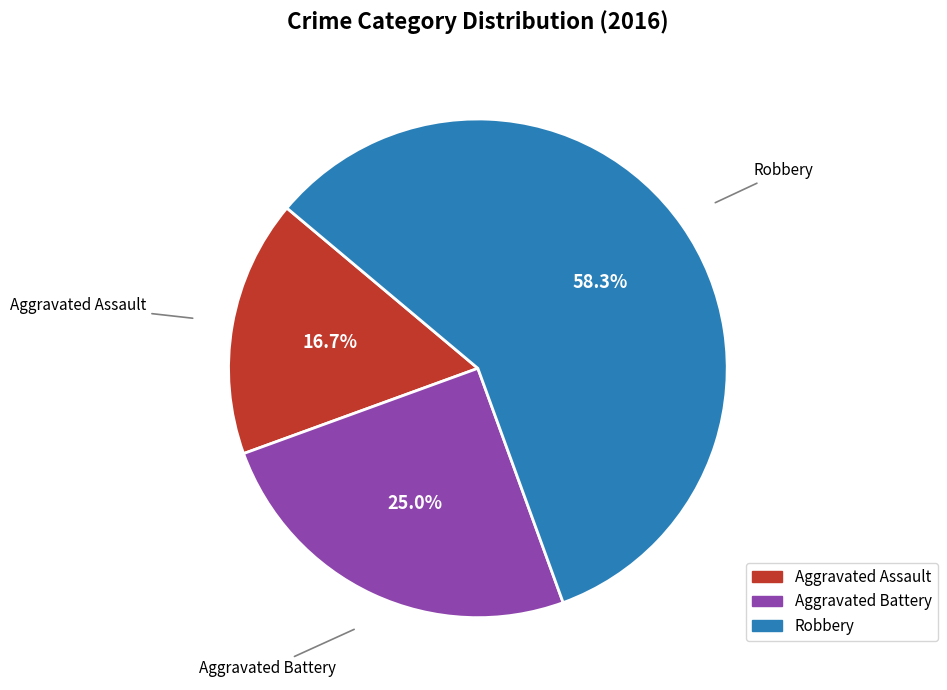

True or false: Aggravated Battery accounts for 25% of the total.

True